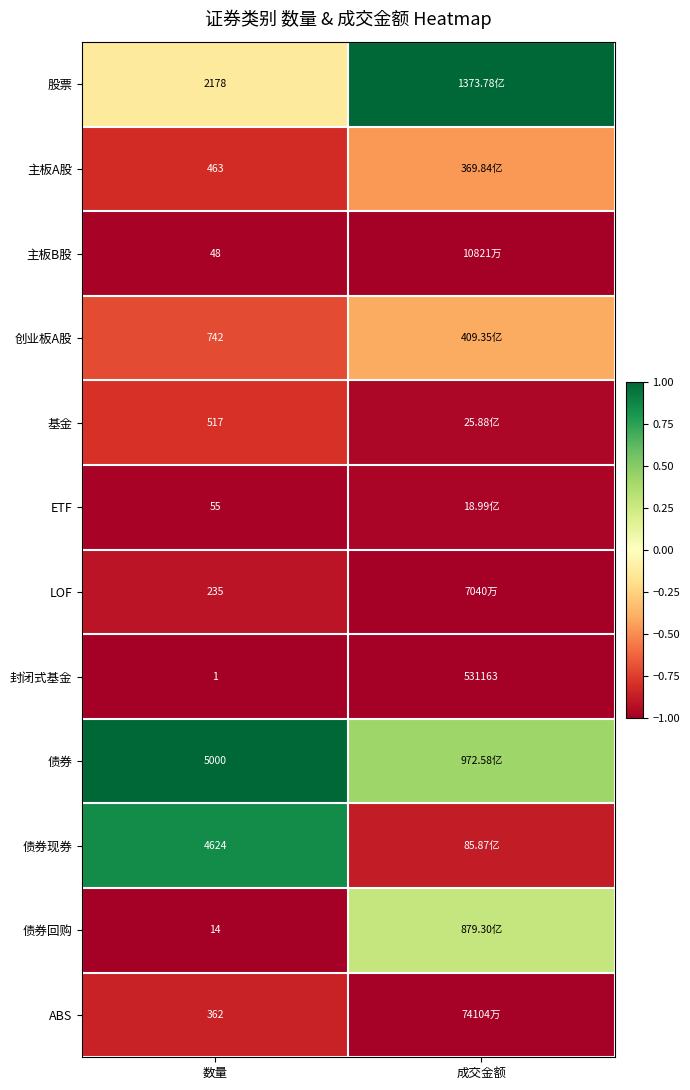

Rank the series at 数量 from lowest to highest value.

封闭式基金, 债券回购, 主板B股, ETF, LOF, ABS, 主板A股, 基金, 创业板A股, 股票, 债券现券, 债券